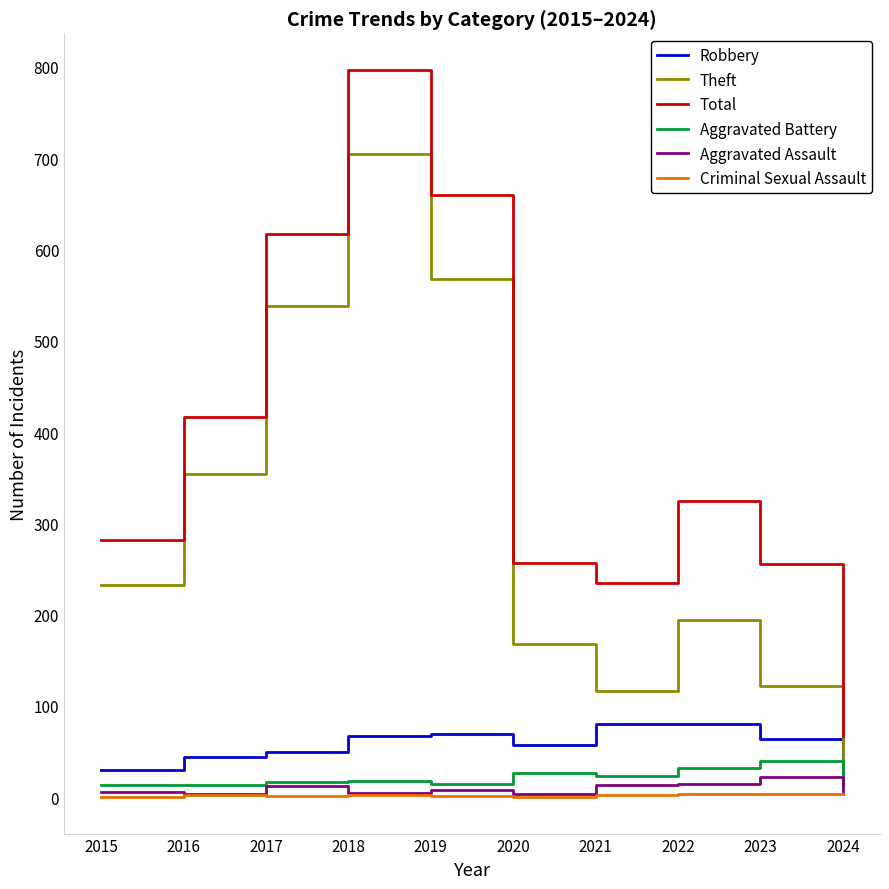

What is the spread (max minus min) of values at 2022?

320